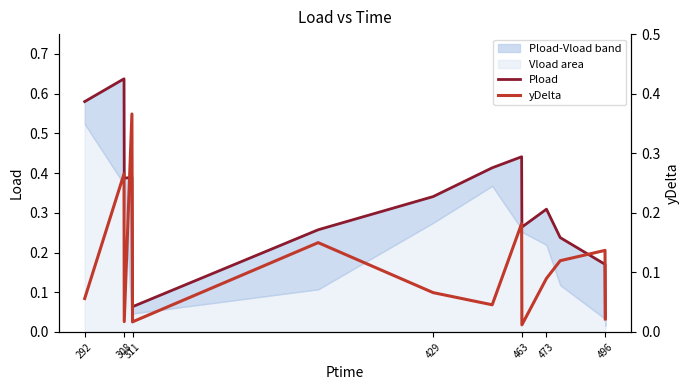

At which category is the sum across all series the highest?

308